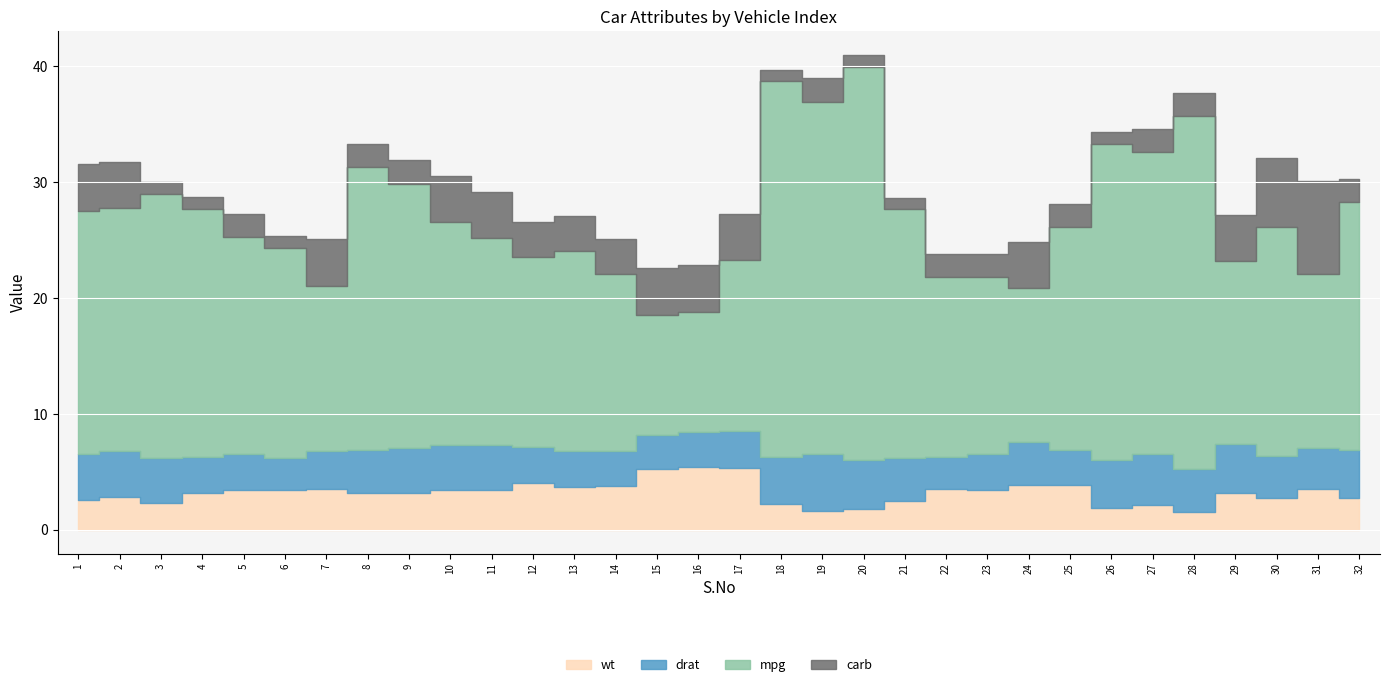

The carb series shows 0.5 at 22. True or false?

False